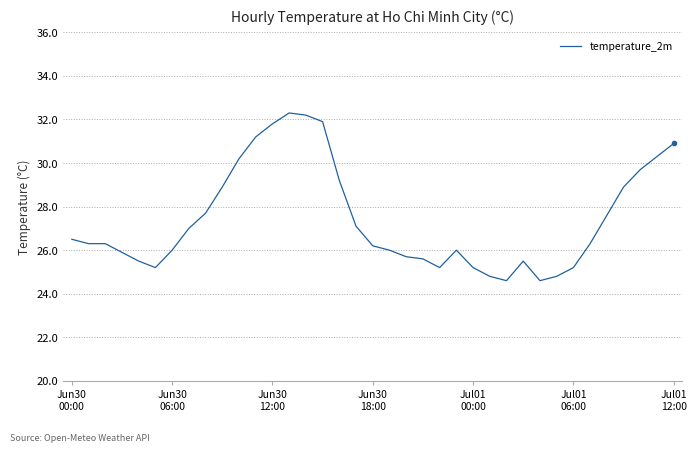

What is the maximum value shown in the chart?

32.3